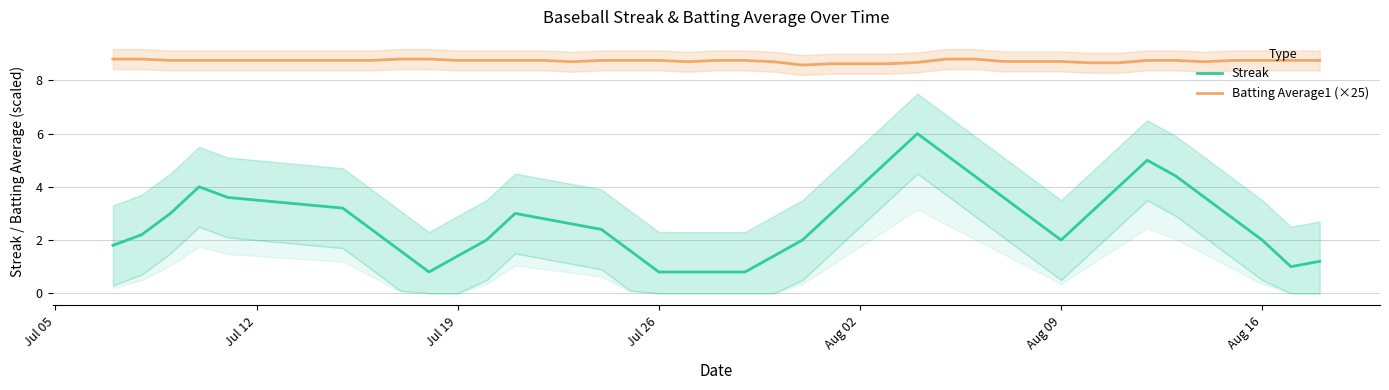

Reading right to left, transcribe all the data shown in this chart.

Streak: 1.2	1.0	2.0	2.8	3.6	4.4	5.0	4.0	3.0	2.0	2.8	3.6	4.4	5.2	6.0	5.0	4.0	3.0	2.0	1.4	0.8	0.8	0.8	0.8	1.6	2.4	2.6	2.8	3.0	2.0	1.4	0.8	1.6	2.4	3.2	3.6	4.0	3.0	2.2	1.8
Batting Average1 (×25): 8.8	8.8	8.8	8.8	8.7	8.8	8.8	8.7	8.7	8.7	8.7	8.7	8.8	8.8	8.7	8.6	8.6	8.6	8.6	8.7	8.8	8.8	8.7	8.8	8.8	8.8	8.7	8.8	8.8	8.8	8.8	8.8	8.8	8.8	8.8	8.8	8.8	8.8	8.8	8.8